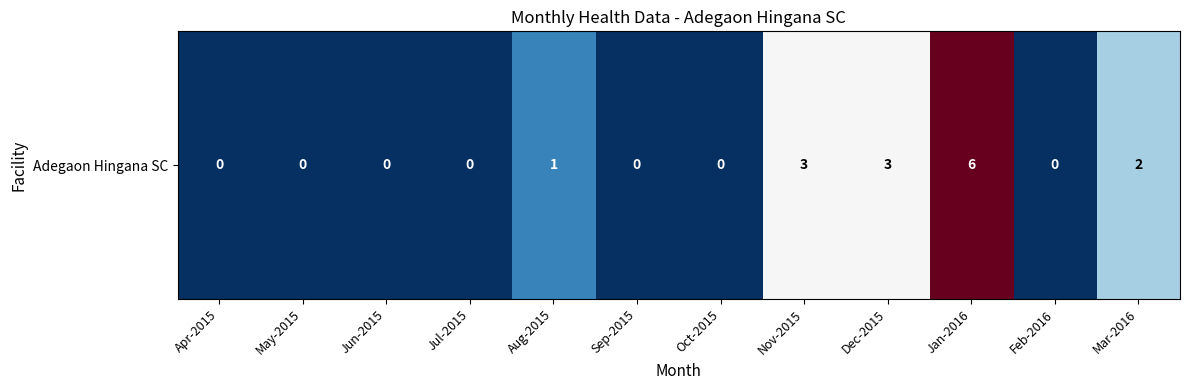

Is it true that the value at Apr-2015 is 2?

False